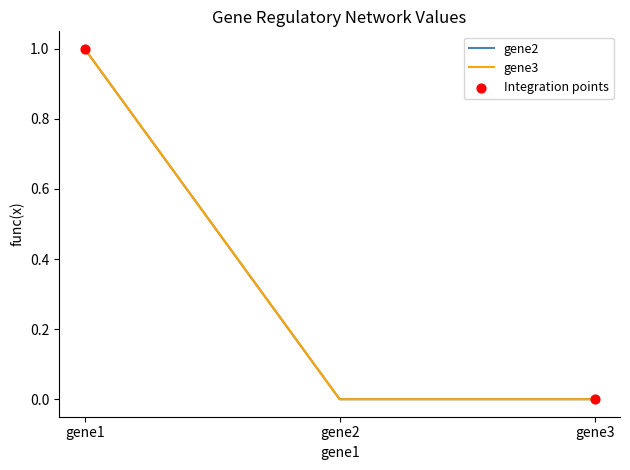

At how many categories does at least one series exceed 0?

1